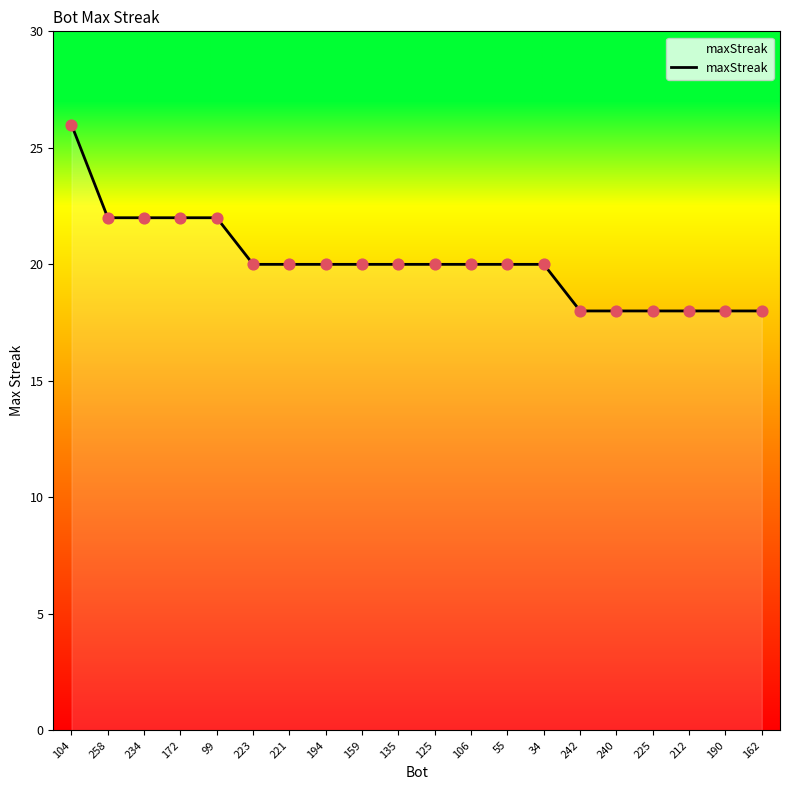

Approximately how many times larger is the value at 99 compared to 125?

1.1